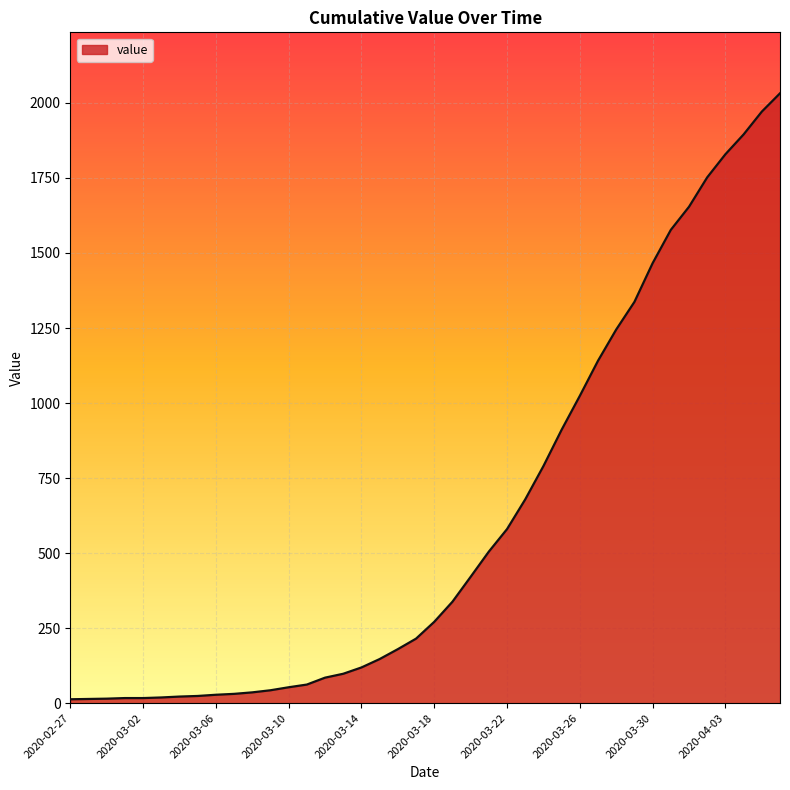

How many distinct data groups are displayed?

1